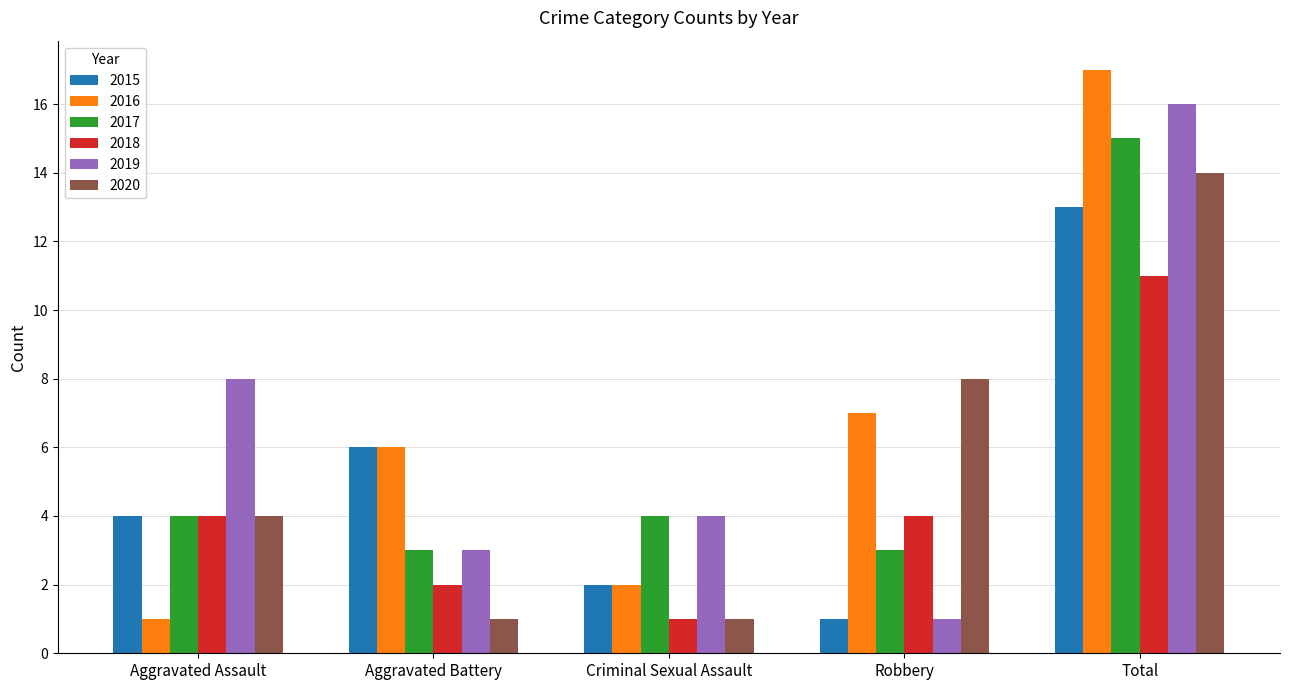

Which series changed the most between Aggravated Assault and Criminal Sexual Assault?

2019